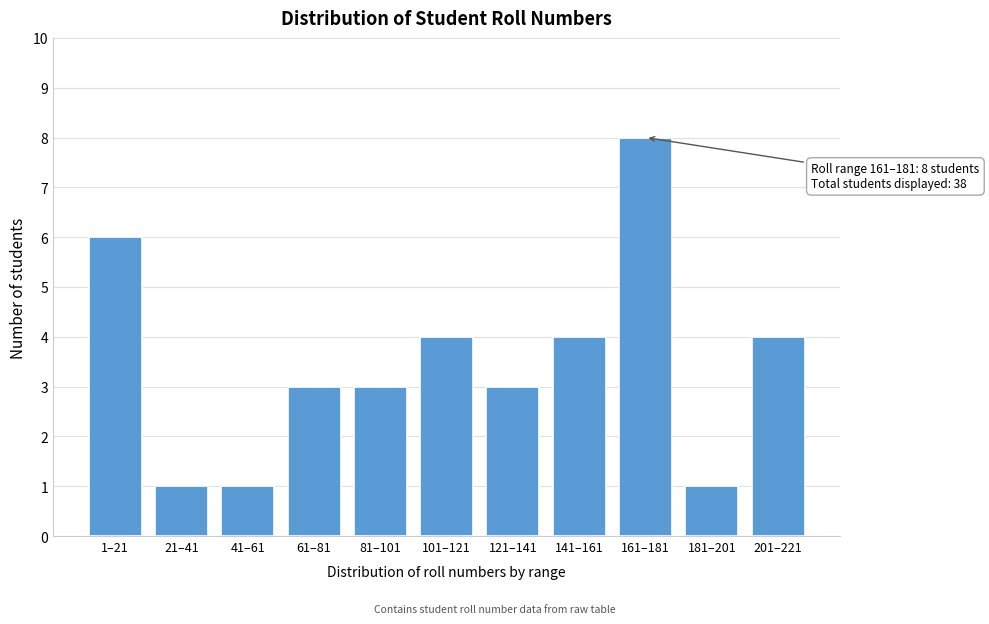

Reading right to left, extract all data points from this chart.

201–221=4	181–201=1	161–181=8	141–161=4	121–141=3	101–121=4	81–101=3	61–81=3	41–61=1	21–41=1	1–21=6